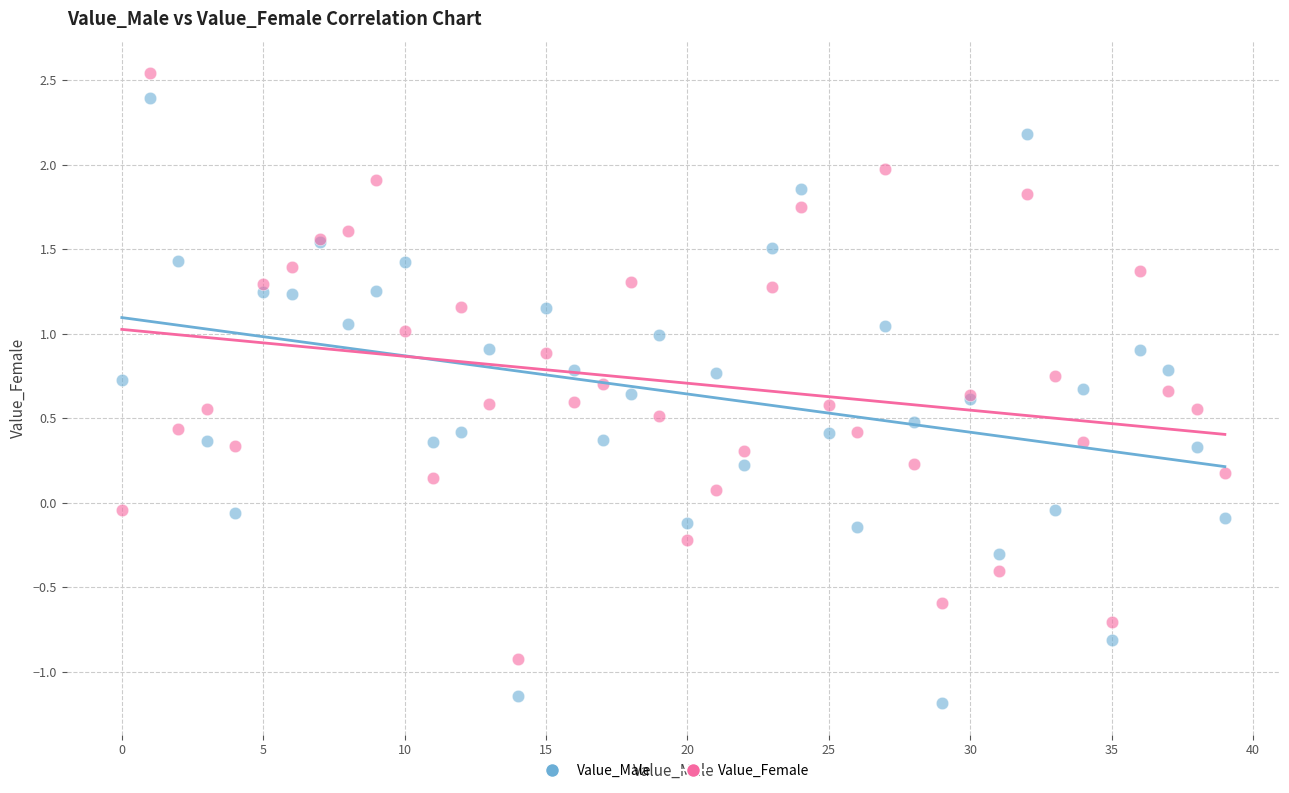

Which series contains the lowest Y value?

Value_Male